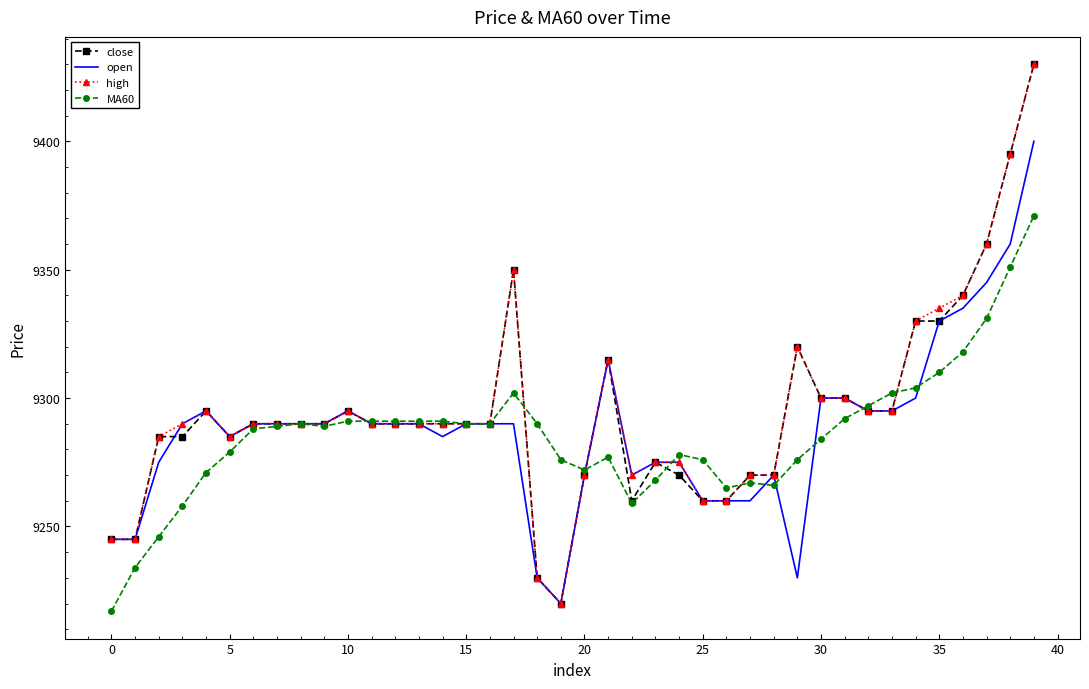

What is the lowest value of the open series?

9220